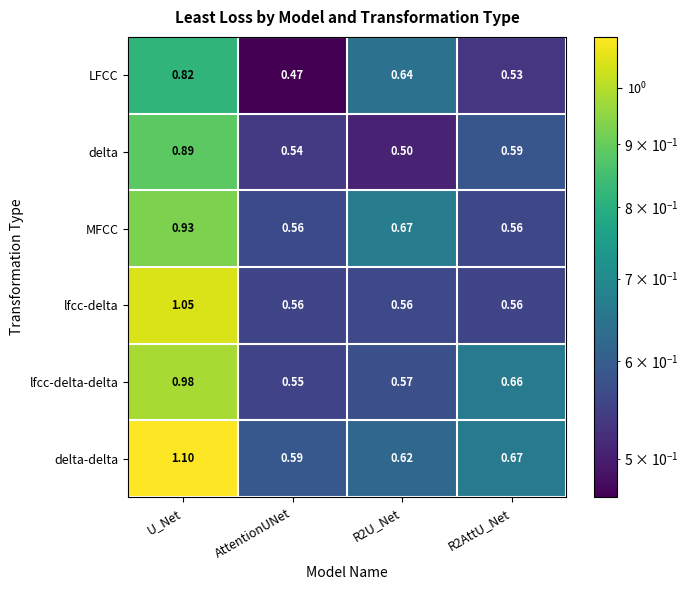

Rank the series at U_Net from lowest to highest value.

LFCC, delta, MFCC, lfcc-delta-delta, lfcc-delta, delta-delta